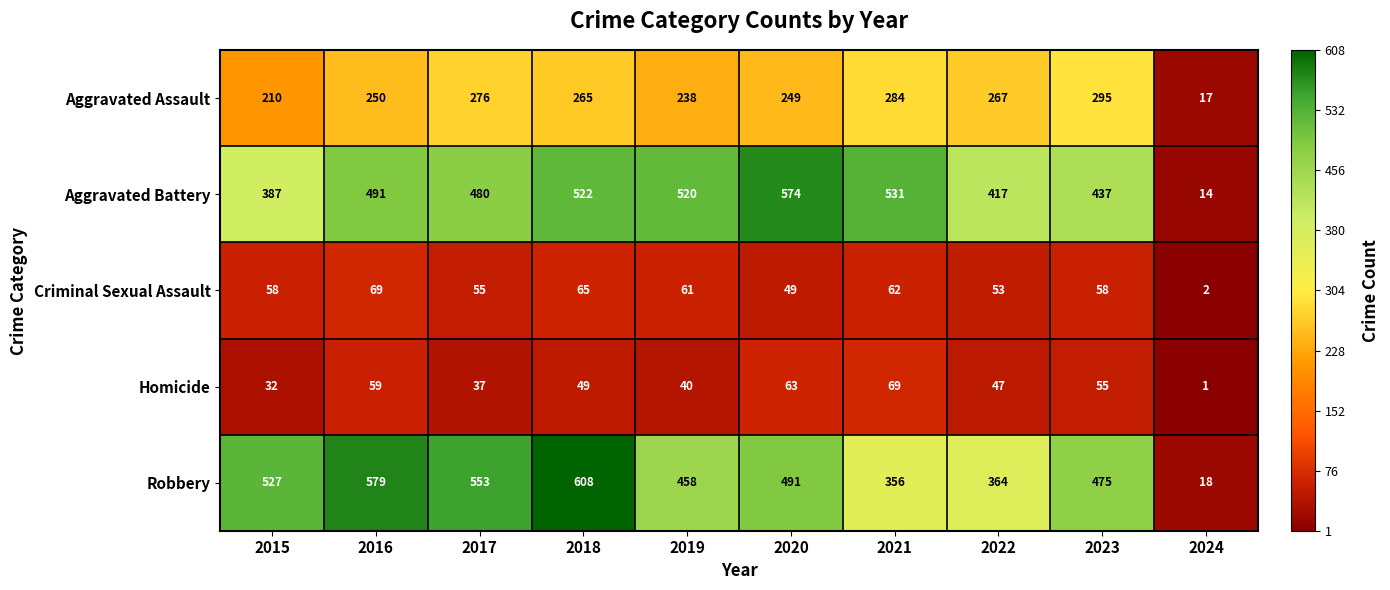

Rank the series at 2024 from highest to lowest value.

Robbery, Aggravated Assault, Aggravated Battery, Criminal Sexual Assault, Homicide